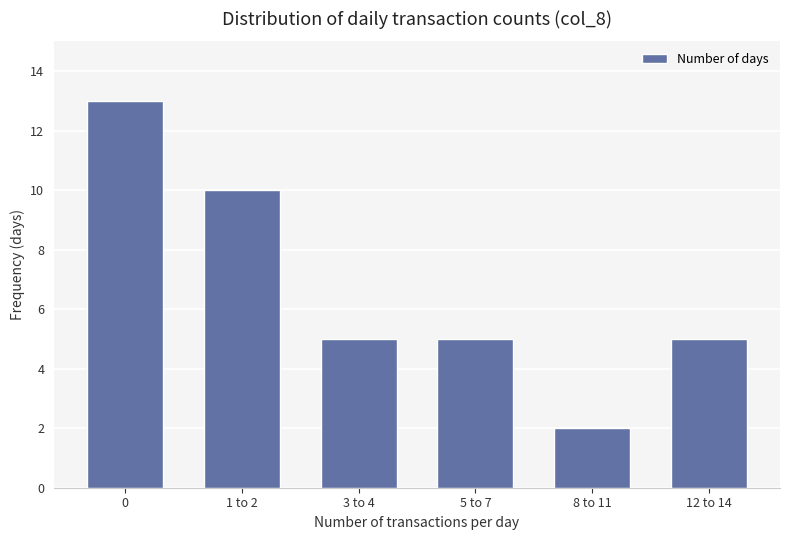

What is the ratio of the value at 5 to 7 to the value at 12 to 14?

1.0